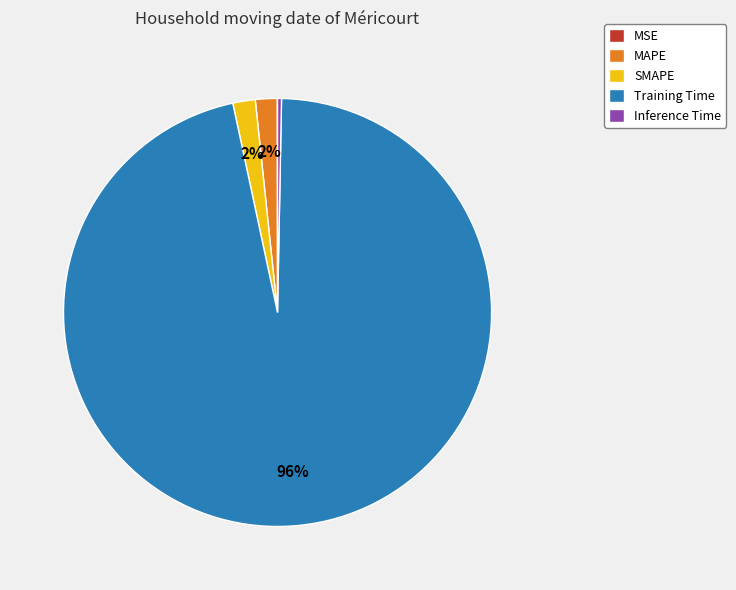

Which category has the biggest portion of the pie?

Training Time